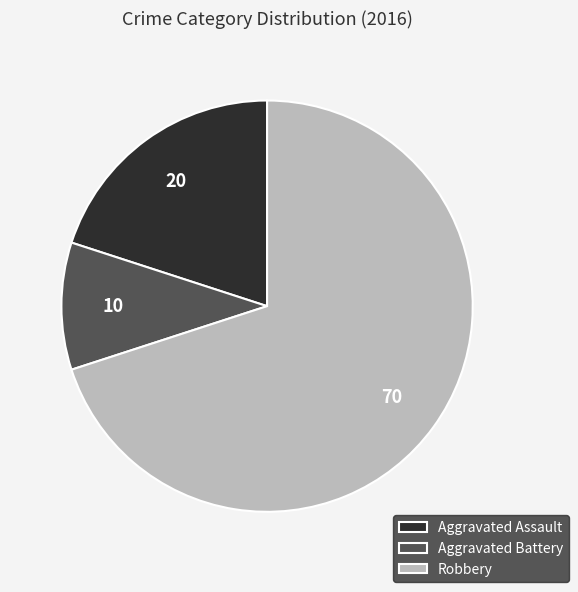

How many slices are in this pie chart?

3